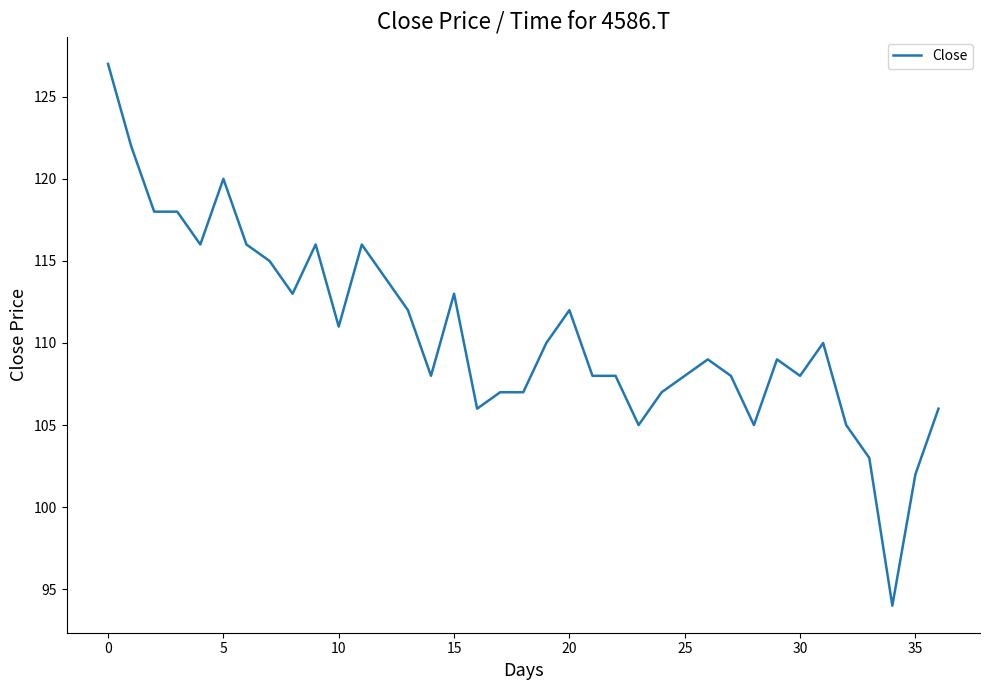

What is the difference between the maximum and minimum values?

33